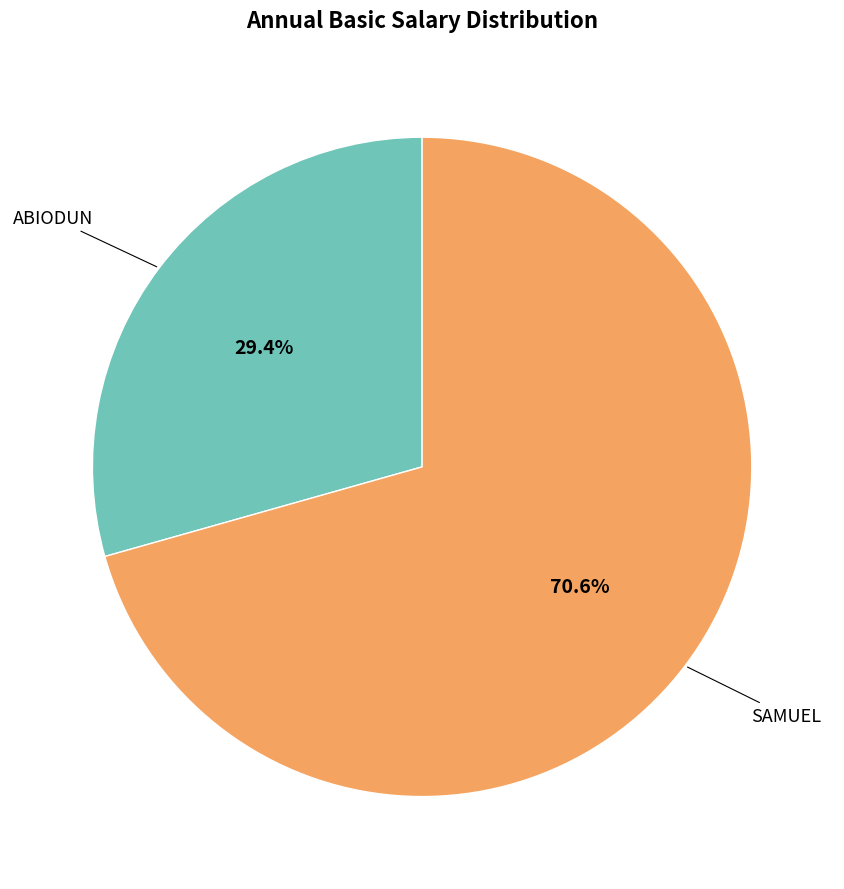

To the nearest percent, what portion does ABIODUN represent?

29%